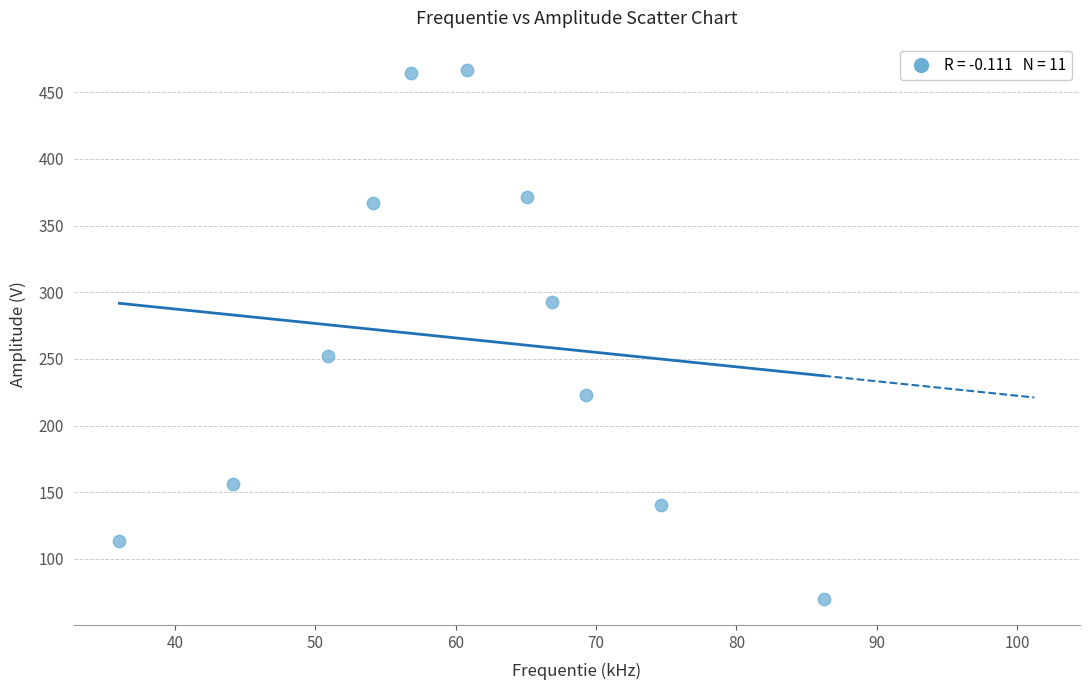

What Y value in the scatter plot is closest to 268?

252.0